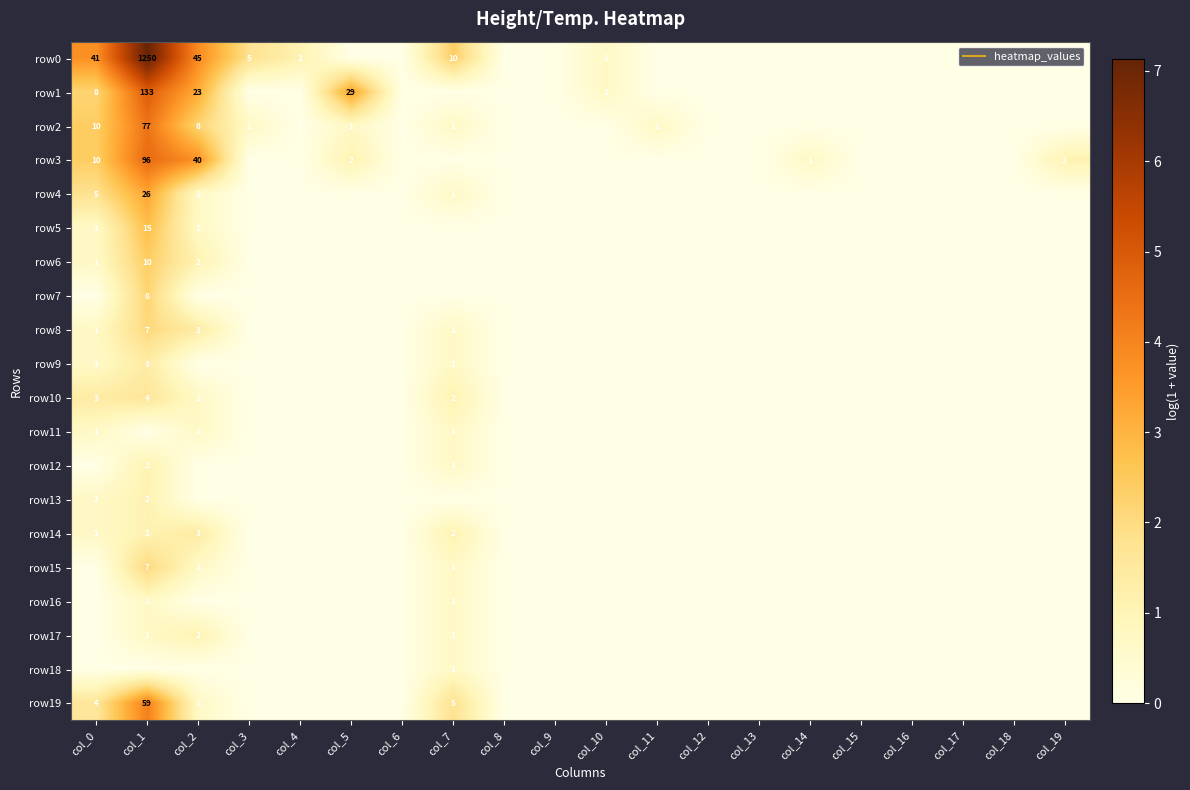

Which label corresponds to the smallest value in the chart?

col_5